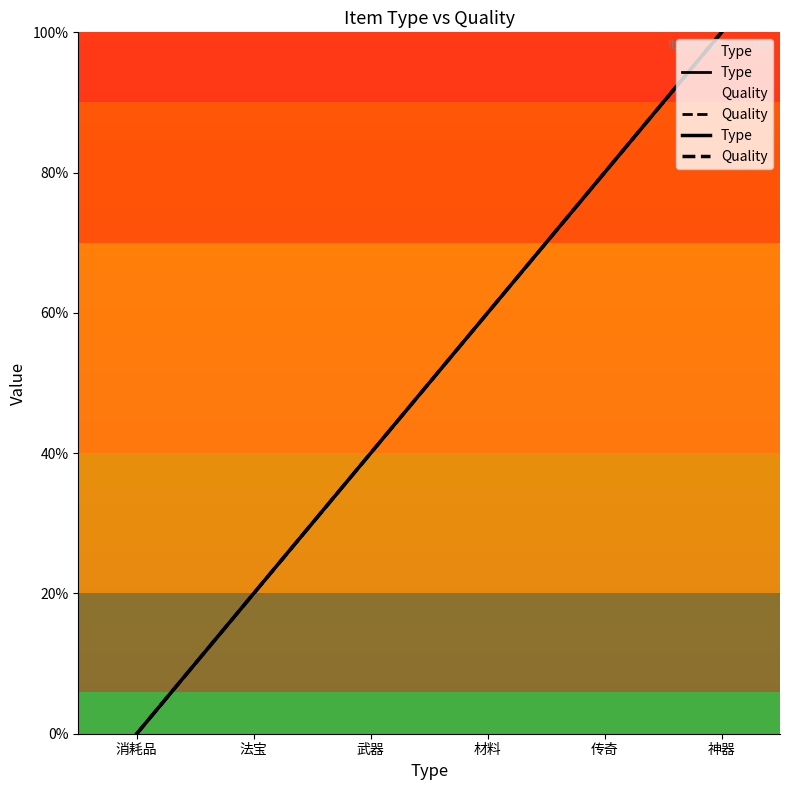

True or false: Quality and Type cross at least once.

False